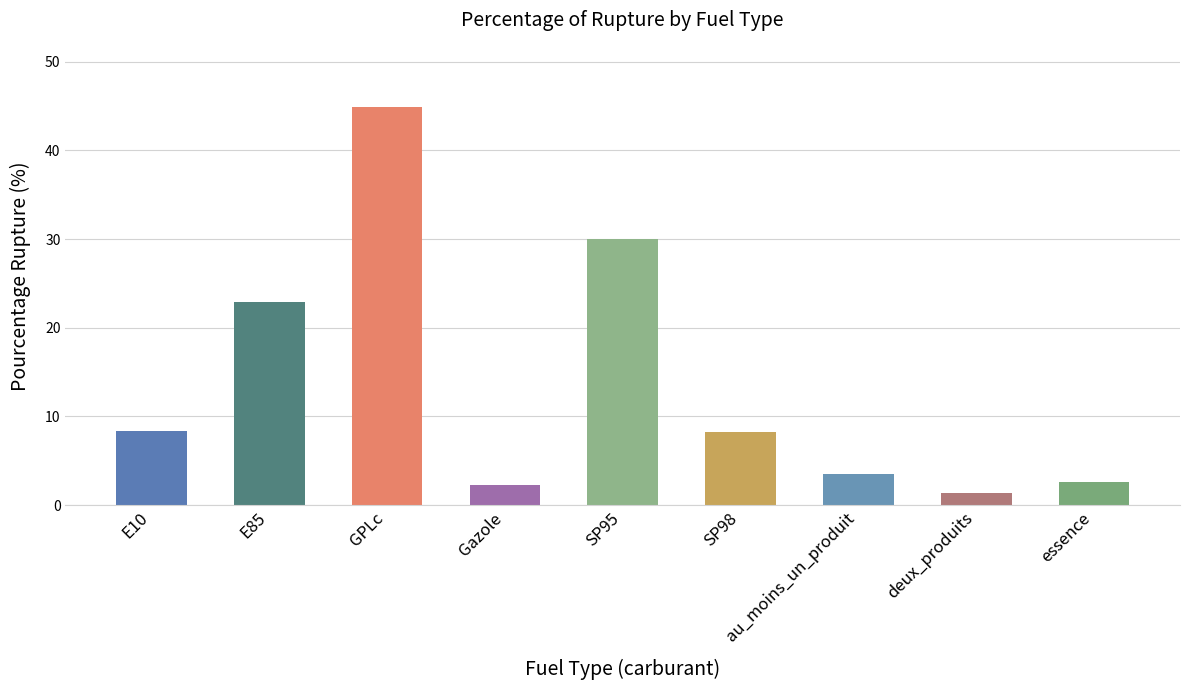

The value at SP98 is 14.6. True or false?

False